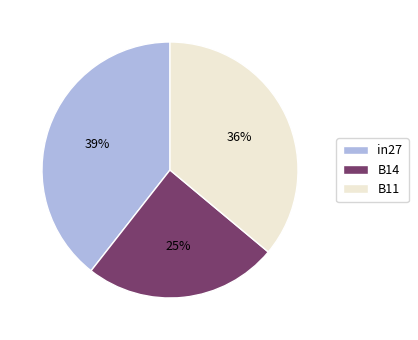

What is the largest slice in the pie chart?

in27